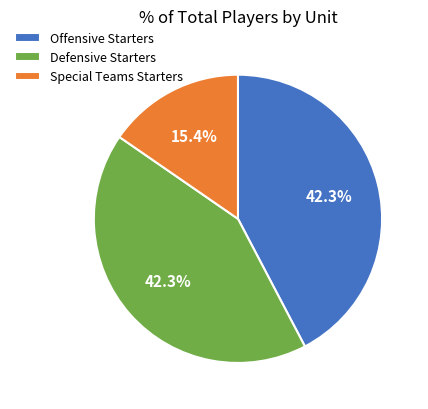

Which slice is the largest?

Offensive Starters